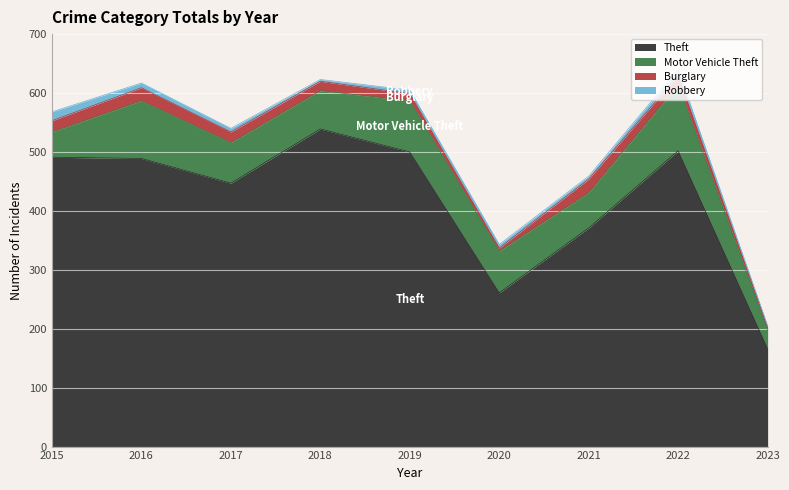

What is the maximum value for Theft?

539